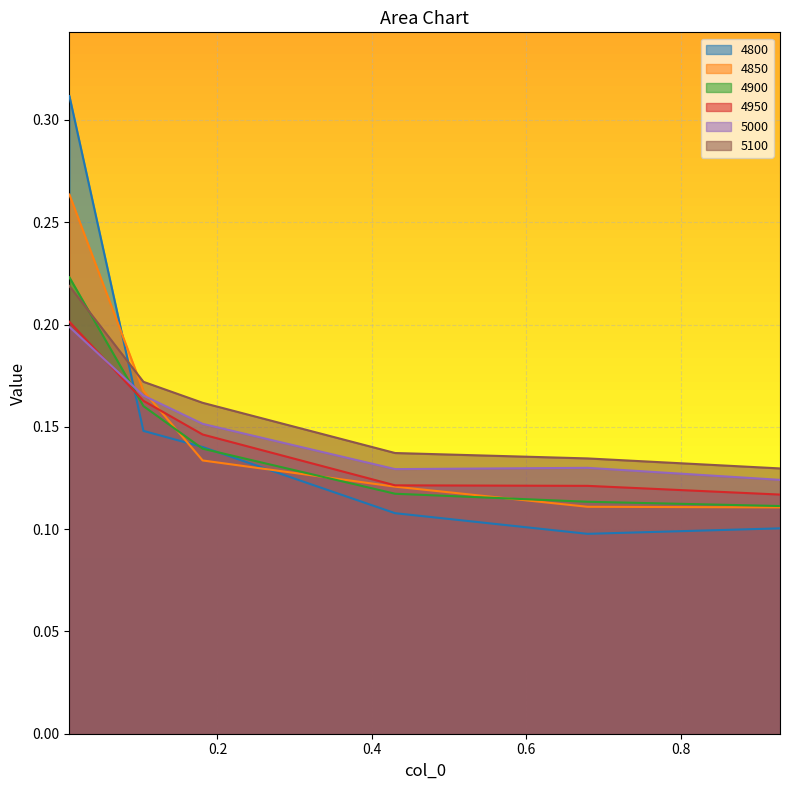

True or false: 4950 and 4850 cross at least once.

True